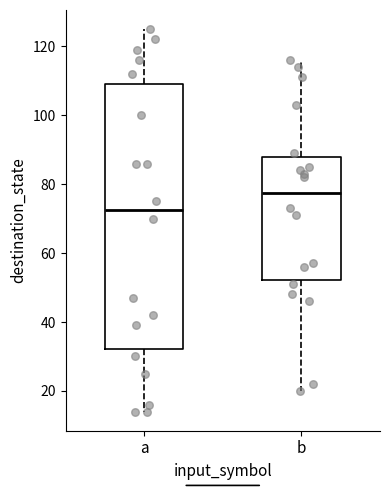

Reading left to right, read every box against the y-axis: the position of its median line, the range the box covers, and the ends of its whiskers. The values are not printed on the chart, so give them approximately, as read against the axis.

a: median 72, box 32 to 110, whiskers 14 to 126
b: median 78, box 52 to 88, whiskers 20 to 116